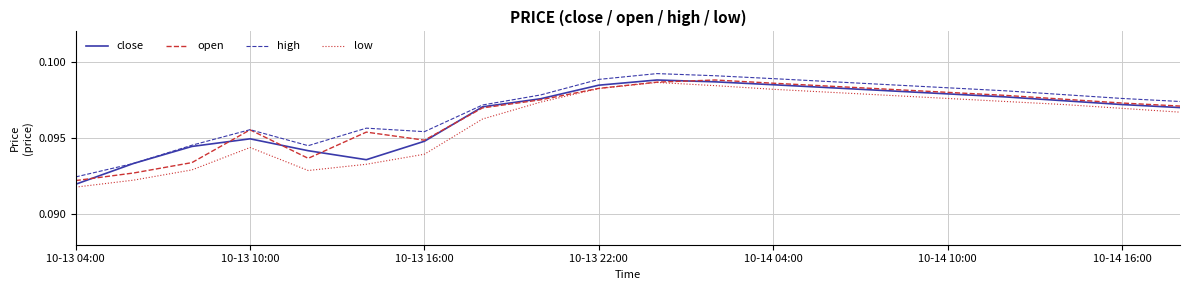

True or false: high and low cross at least once.

False